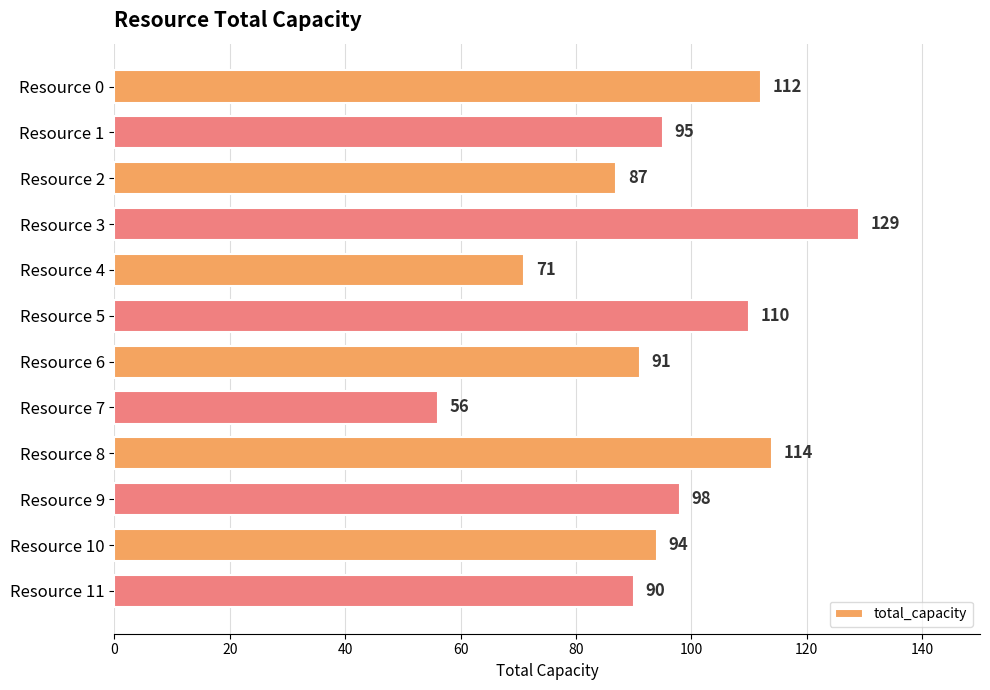

Does the chart contain stacked bars?

No